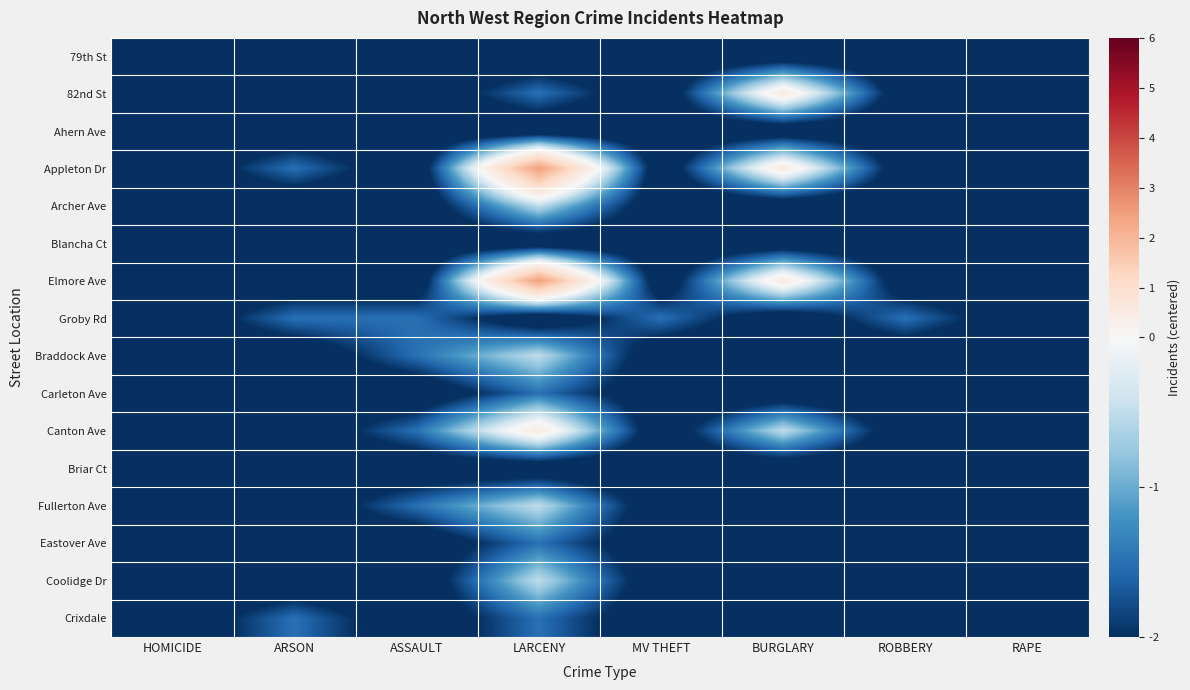

How many data points does each series have?

8